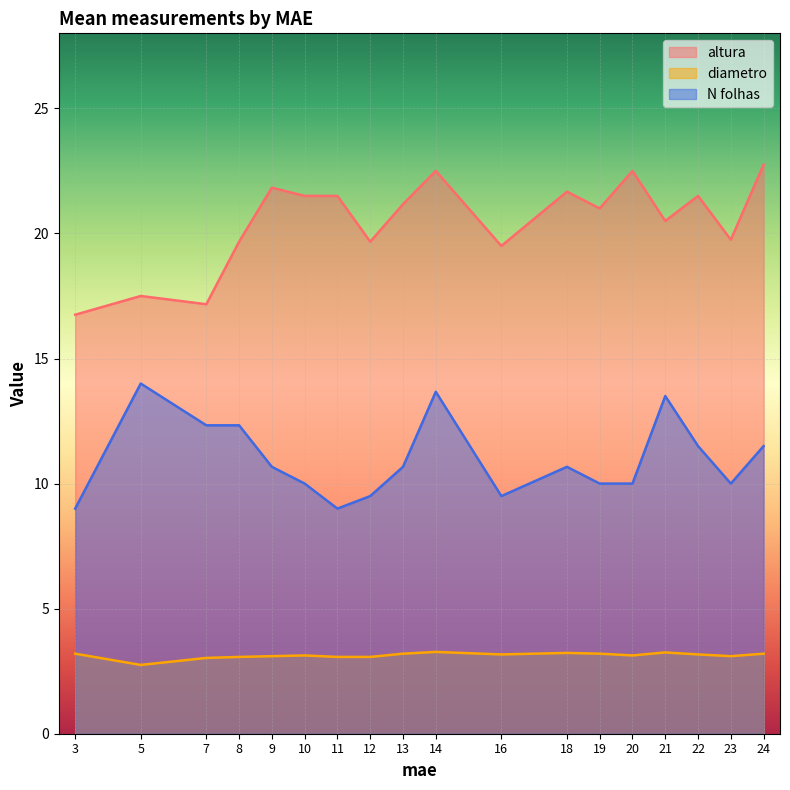

What is the highest value of the altura series?

22.8